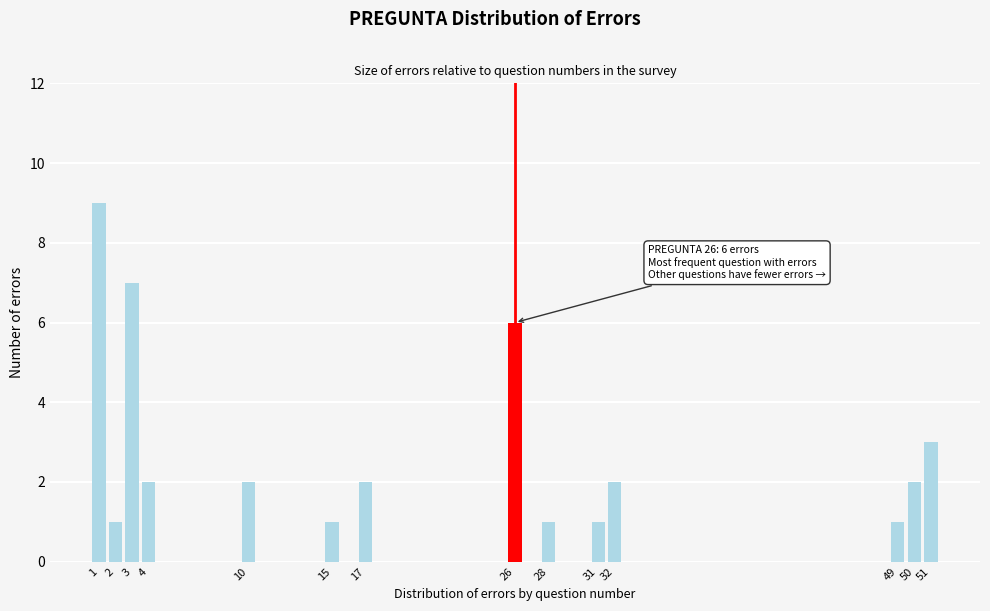

Reading right to left, transcribe all the data shown in this chart.

3	2	1	2	1	1	6	2	1	2	2	7	1	9